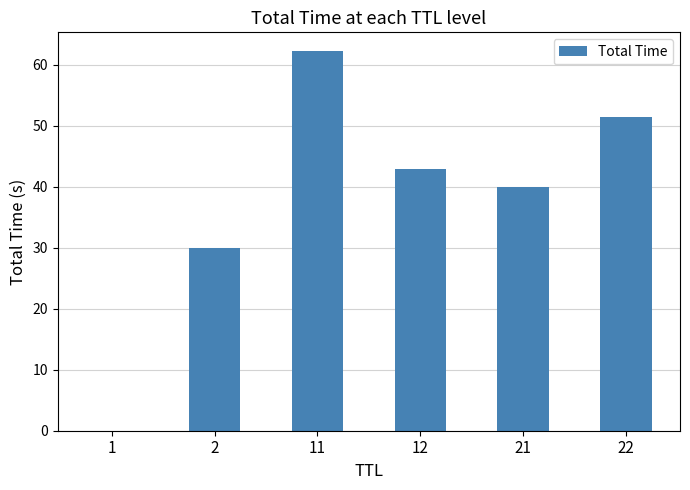

At which label does the data first exceed 42?

11